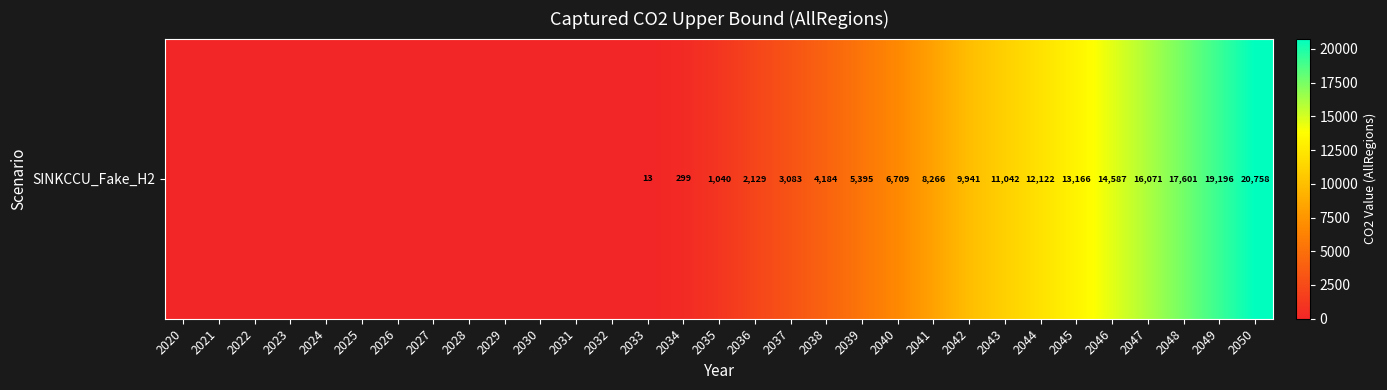

The chart shows a value of 7707.7 at 2047. True or false?

False